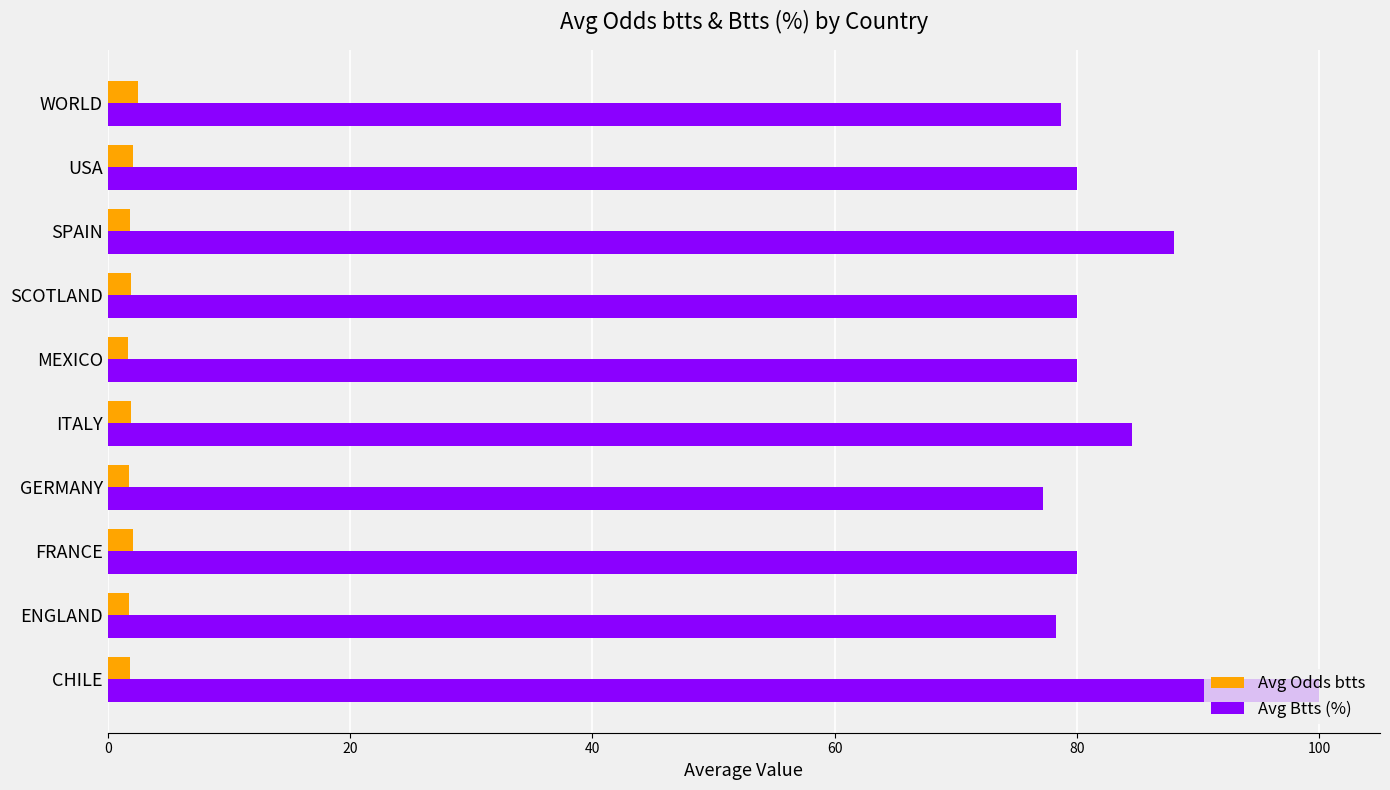

What is the maximum value shown in the chart?

100.0